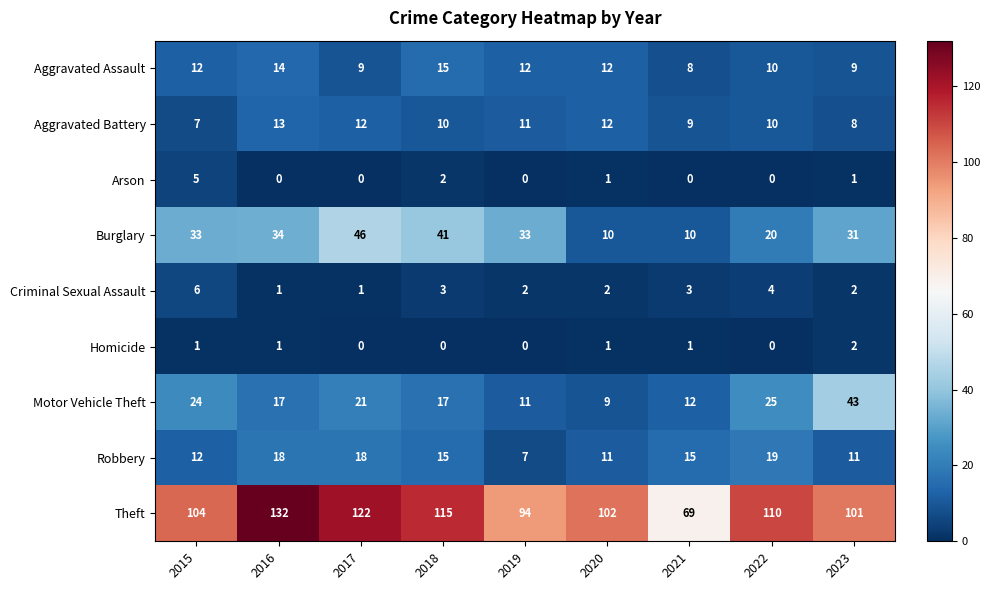

At which category is the sum across all series the highest?

2016